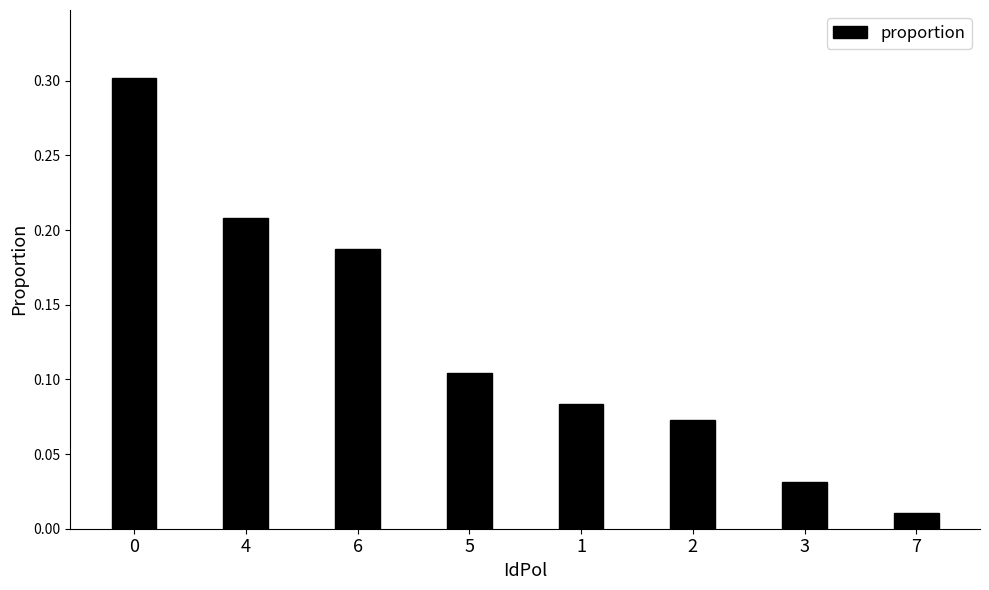

How many bars are there in total?

8